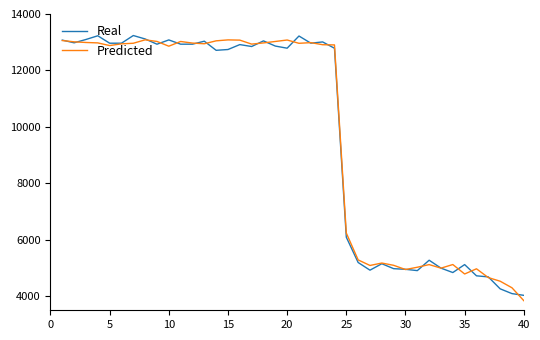

True or false: Predicted and Real intersect in this chart.

True